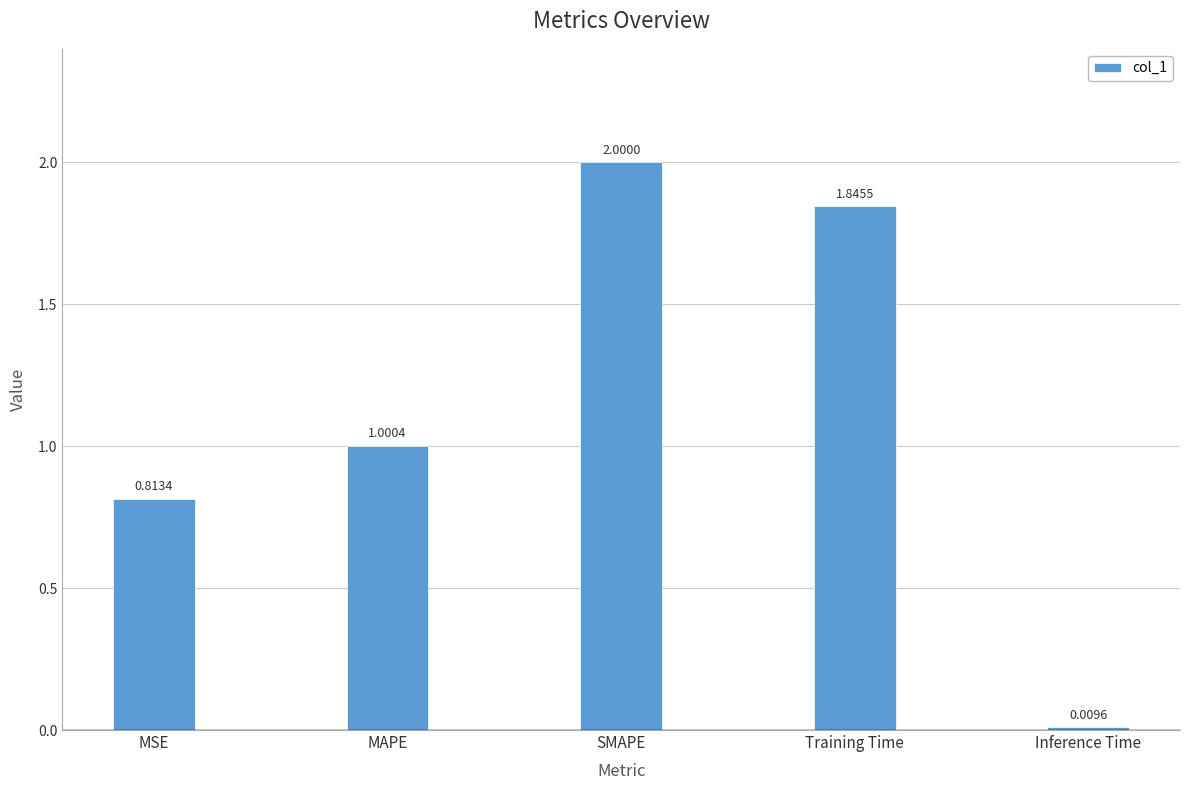

What is the average value?

1.1